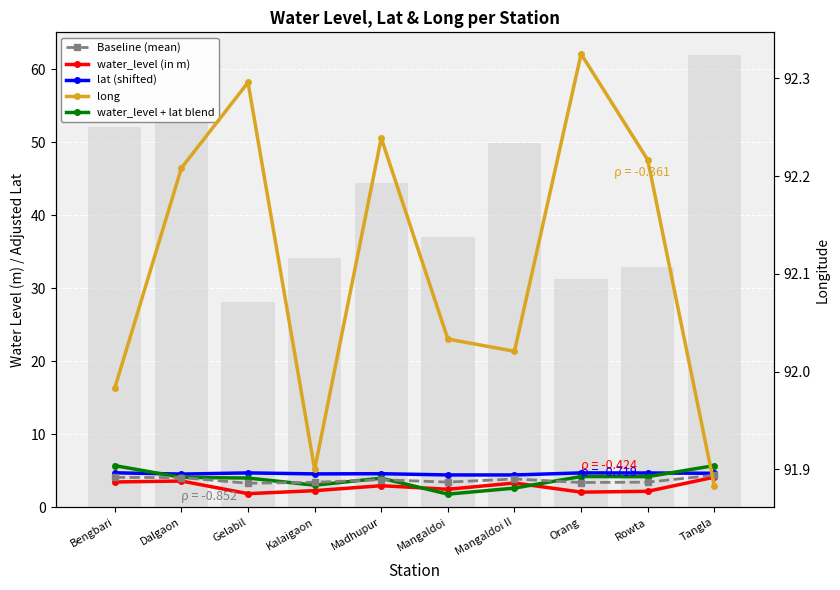

The value of lat (shifted) at Mangaldoi II is 4.4. True or false?

True